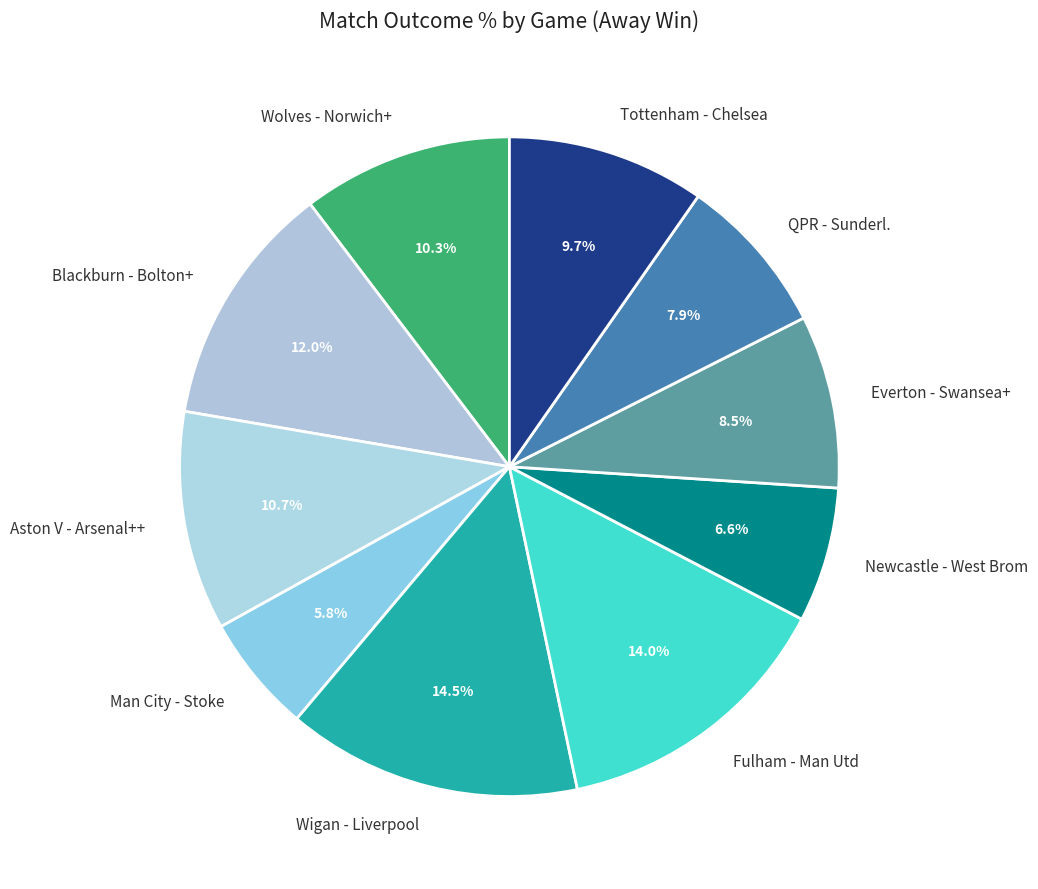

Is there a majority slice in this chart?

No